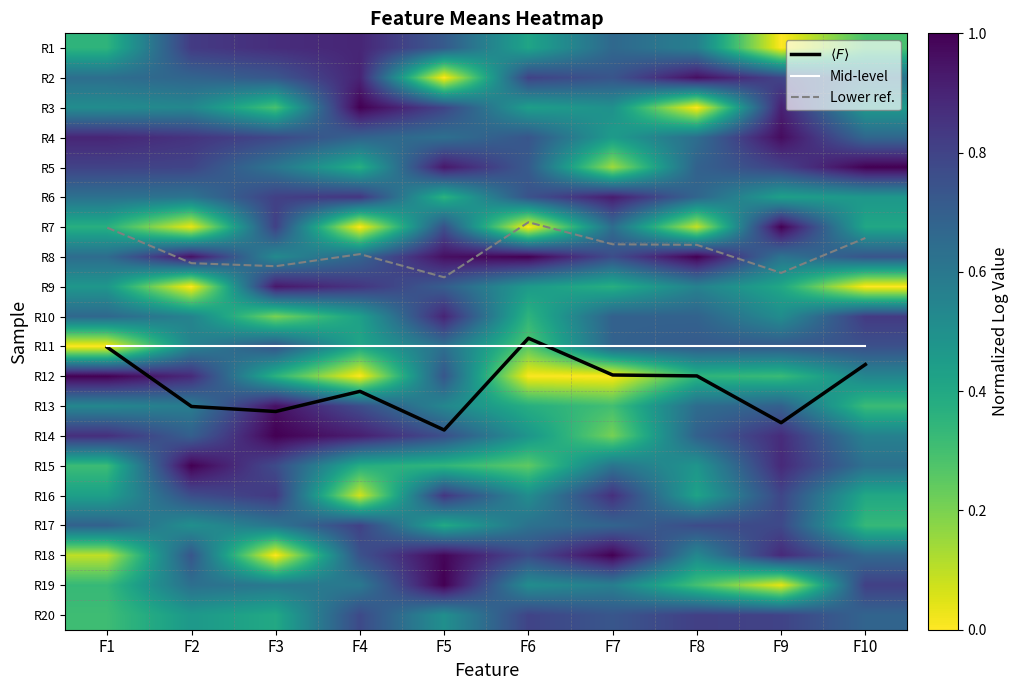

The value of R10 at F7 is 1.1. True or false?

False